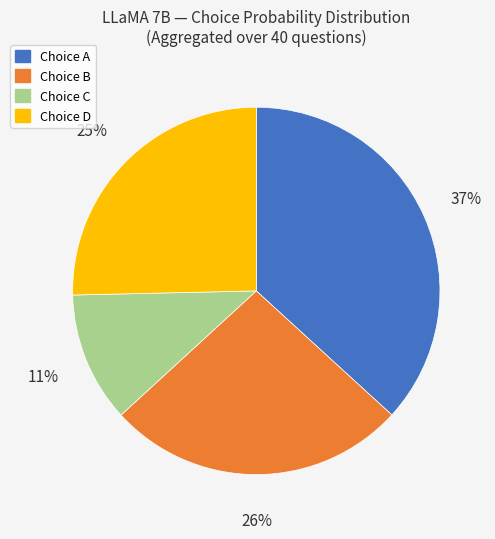

To the nearest percent, what is the average slice percentage?

25%